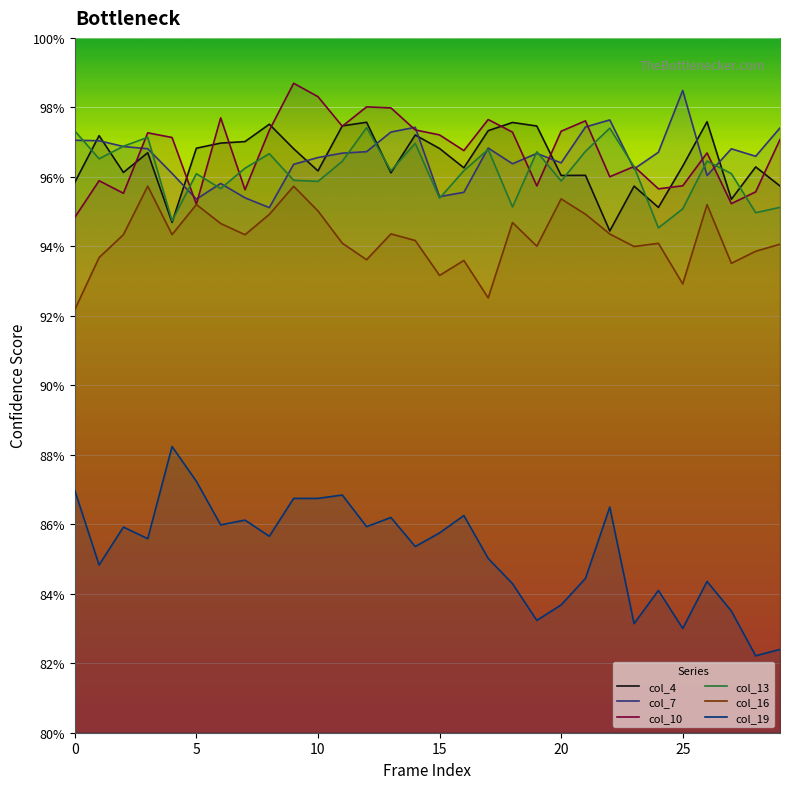

Is it true that col_16 equals 0.7 at 30?

False